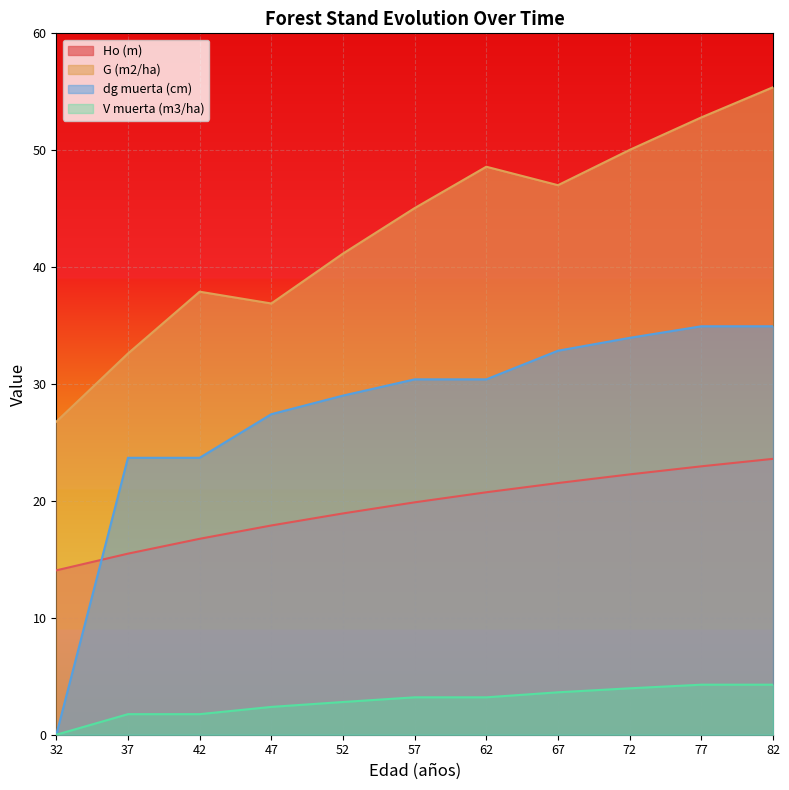

How many values in the dg muerta (cm) series are below 30?

5